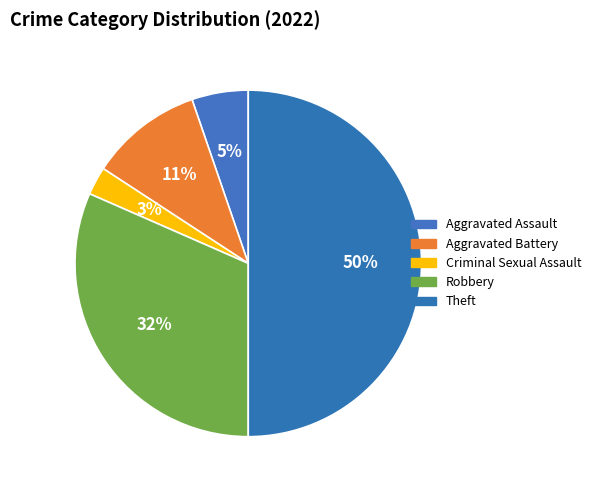

What portion of the pie excludes Aggravated Battery?

89.5%